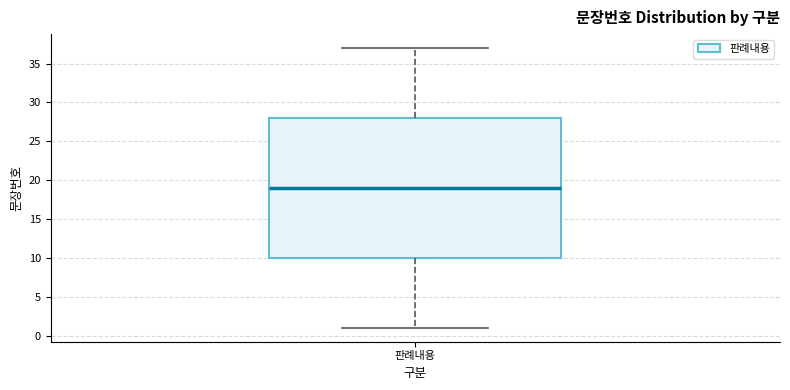

Read this box plot against the y-axis: the position of the median line, the range covered by the box, and the ends of both whiskers. The values are not printed on the chart, so give them approximately, as read against the axis.

median 19, box 10 to 28, whiskers 1 to 37